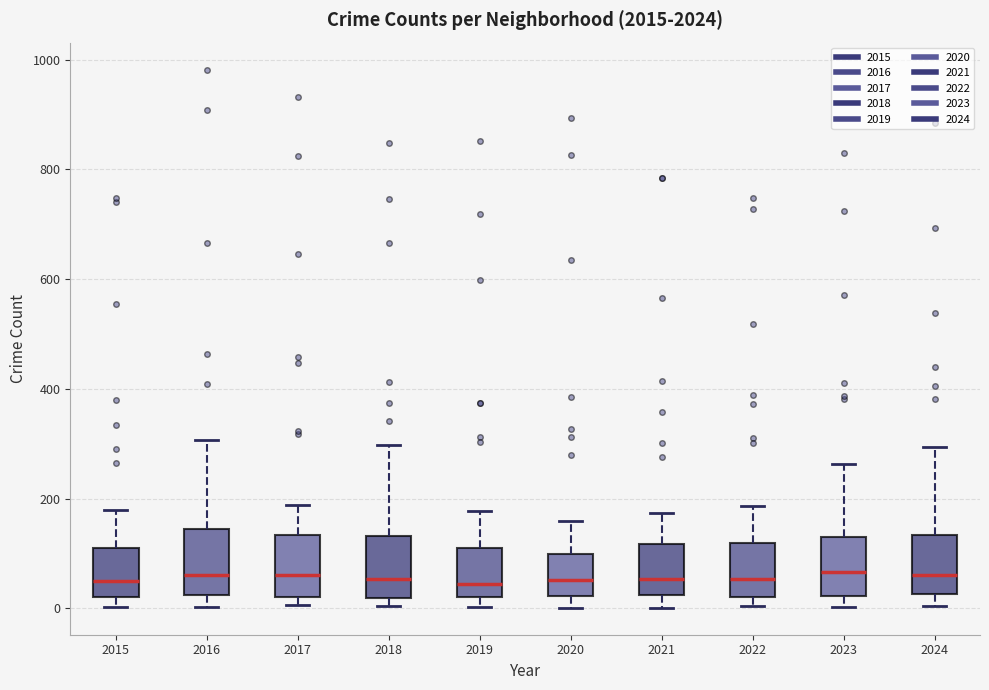

Reading left to right, read every box against the y-axis: the position of its median line, the range the box covers, and the ends of its whiskers. The values are not printed on the chart, so give them approximately, as read against the axis.

2015: median 40, box 20 to 100, whiskers 0 to 180
2016: median 60, box 20 to 140, whiskers 0 to 300
2017: median 60, box 20 to 140, whiskers 0 to 180
2018: median 60, box 20 to 140, whiskers 0 to 300
2019: median 40, box 20 to 120, whiskers 0 to 180
2020: median 60, box 20 to 100, whiskers 0 to 160
2021: median 60, box 20 to 120, whiskers 0 to 180
2022: median 60, box 20 to 120, whiskers 0 to 180
2023: median 60, box 20 to 140, whiskers 0 to 260
2024: median 60, box 20 to 140, whiskers 0 to 300